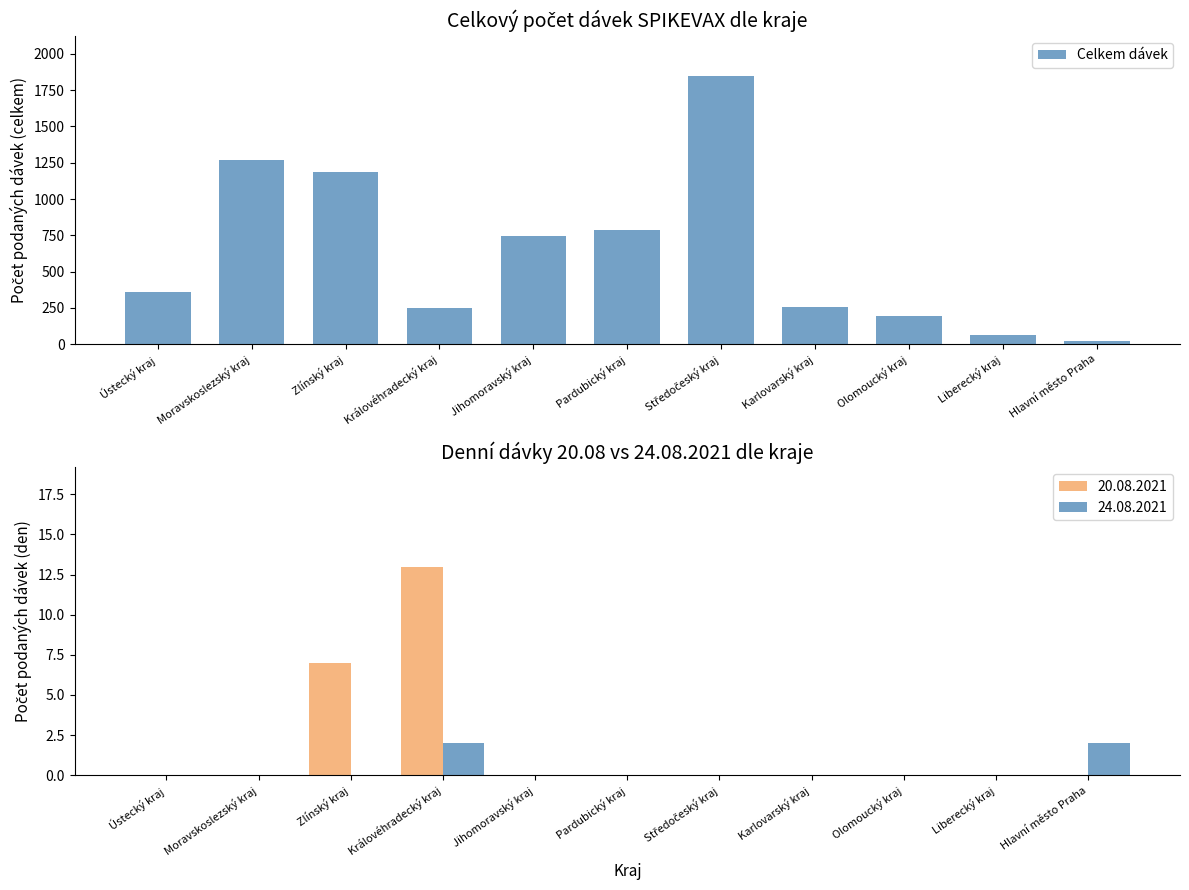

What is the label of the 11th bar from the left?

Hlavní město Praha